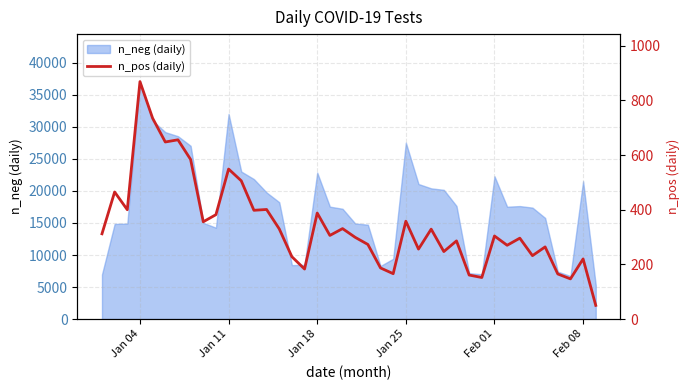

What is the maximum value shown in the chart?

869